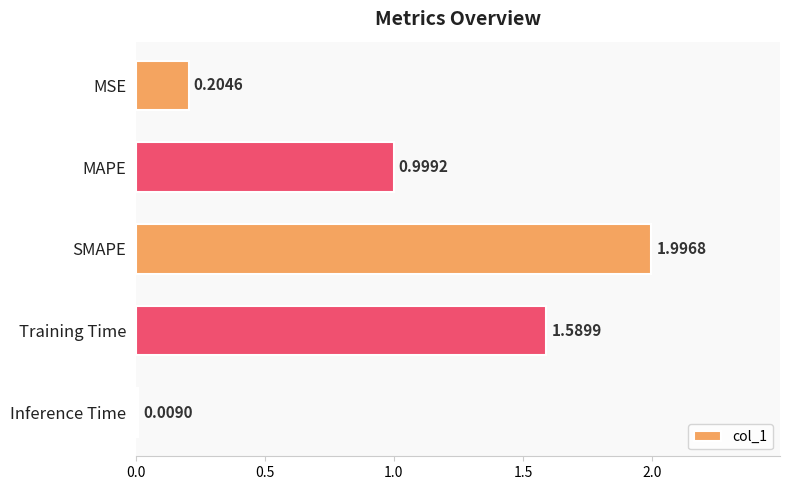

What is the label of the 1st bar from the bottom?

Inference Time